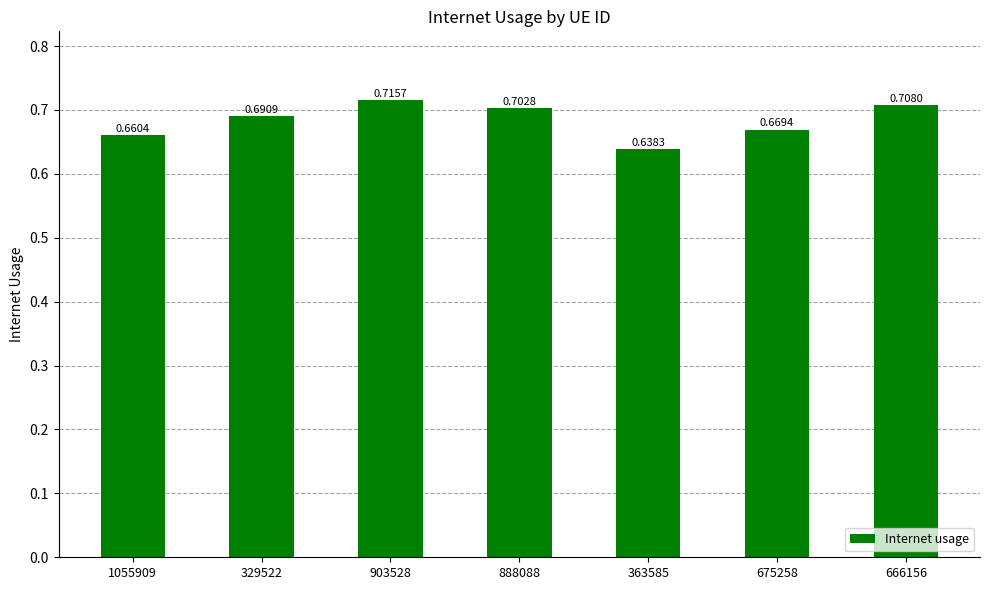

Where is the data nearest to the value 0?

363585